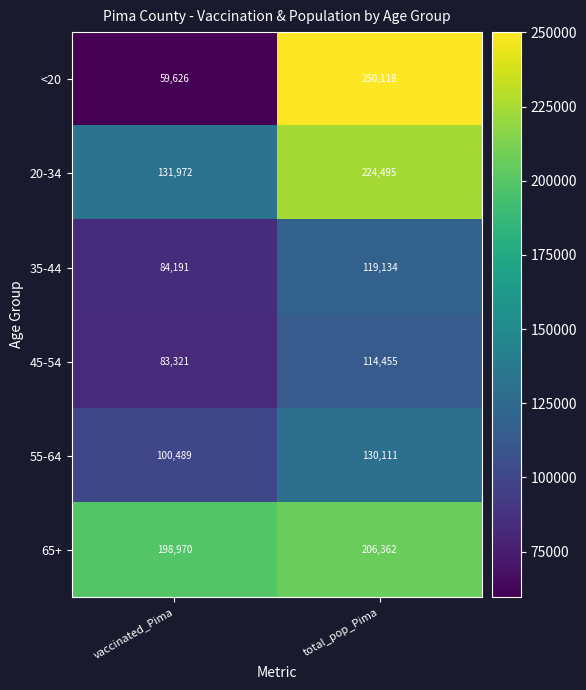

What is the difference between the maximum and minimum values in the 45-54 series?

31134